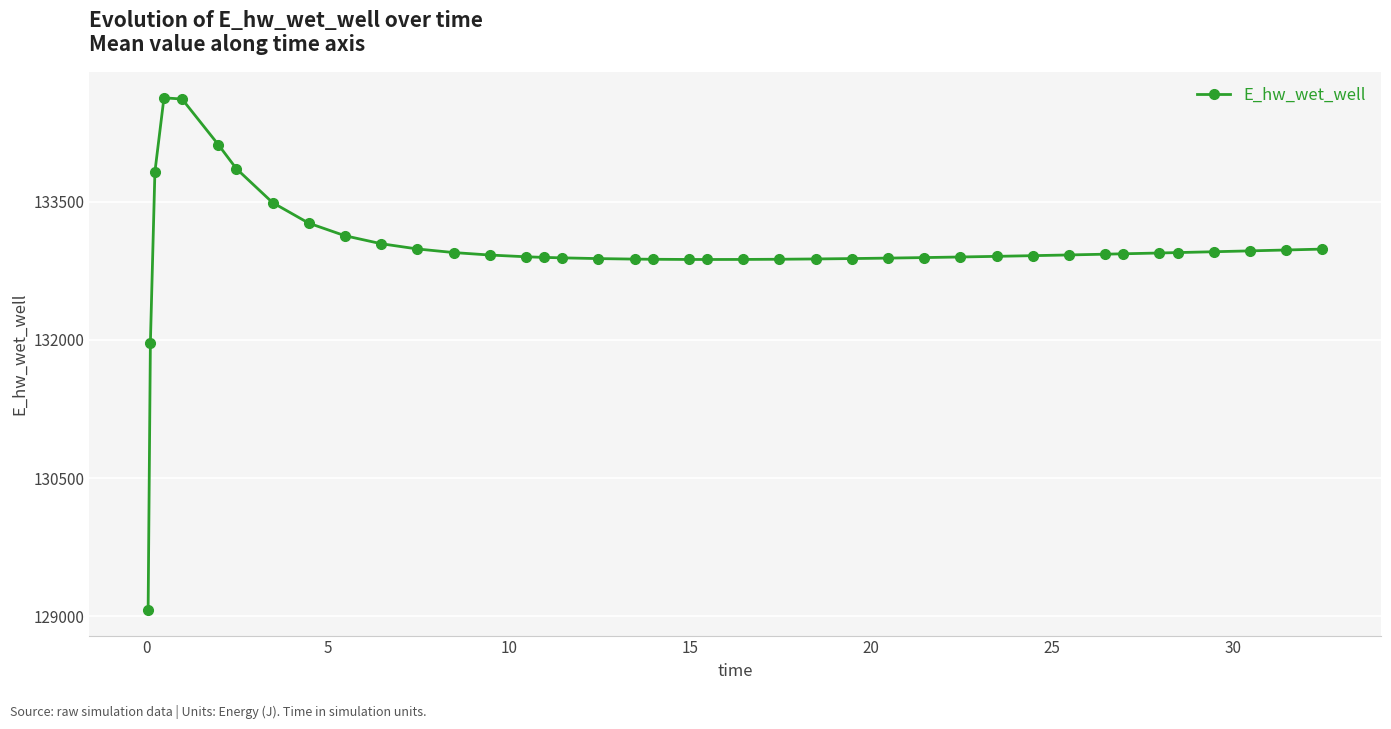

What is the minimum value shown in the chart?

129070.3